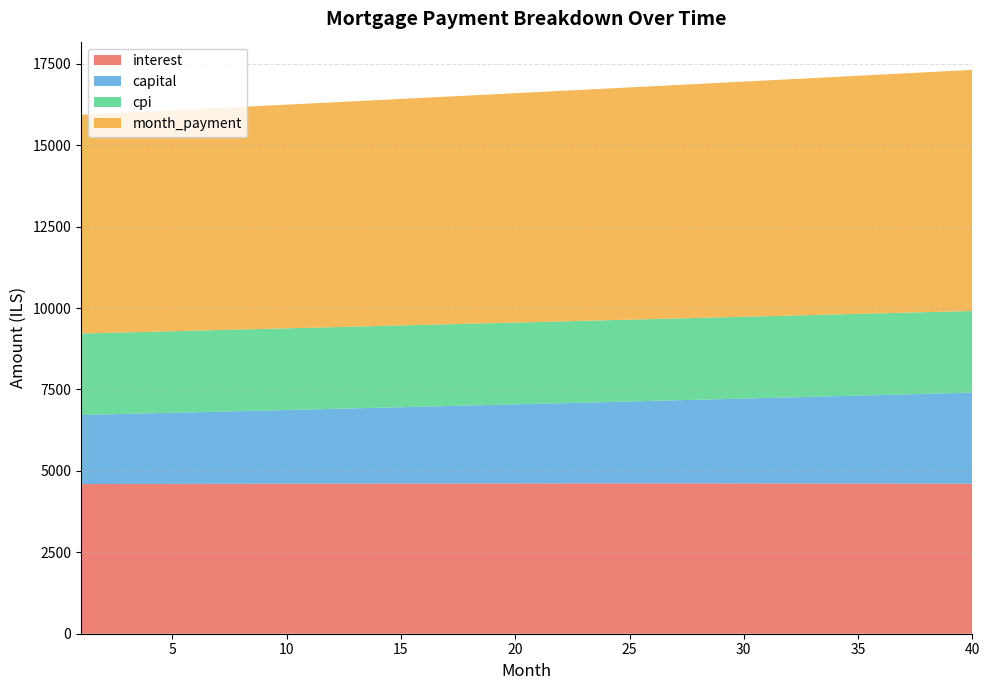

Reading left to right, list all the values displayed in this chart.

interest: 1=4594.8	2=4596.5	3=4598.2	4=4599.8	5=4601.4	6=4602.8	7=4604.2	8=4605.6	9=4606.8	10=4608.0	11=4609.2	12=4610.2	13=4611.2	14=4612.1	15=4613.0	16=4613.8	17=4614.5	18=4615.1	19=4615.6	20=4616.1	21=4616.5	22=4616.8	23=4617.0	24=4617.2	25=4617.2	26=4617.2	27=4617.1	28=4617.0	29=4616.7	30=4616.4	31=4616.0	32=4615.4	33=4614.8	34=4614.2	35=4613.4	36=4612.5	37=4611.6	38=4610.5	39=4609.4	40=4608.2
capital: 1=2121.7	2=2136.7	3=2151.9	4=2167.1	5=2182.5	6=2198.0	7=2213.6	8=2229.3	9=2245.1	10=2261.0	11=2277.1	12=2293.2	13=2309.5	14=2325.9	15=2342.4	16=2359.0	17=2375.8	18=2392.6	19=2409.6	20=2426.7	21=2443.9	22=2461.2	23=2478.7	24=2496.3	25=2514.0	26=2531.8	27=2549.8	28=2567.9	29=2586.1	30=2604.4	31=2622.9	32=2641.5	33=2660.3	34=2679.2	35=2698.2	36=2717.3	37=2736.6	38=2756.0	39=2775.6	40=2795.2
cpi: 1=2500.9	2=2501.9	3=2502.7	4=2503.6	5=2504.4	6=2505.1	7=2505.9	8=2506.6	9=2507.2	10=2507.8	11=2508.4	12=2508.9	13=2509.4	14=2509.9	15=2510.3	16=2510.7	17=2511.0	18=2511.3	19=2511.6	20=2511.8	21=2512.0	22=2512.1	23=2512.2	24=2512.2	25=2512.2	26=2512.2	27=2512.1	28=2511.9	29=2511.7	30=2511.5	31=2511.2	32=2510.9	33=2510.5	34=2510.1	35=2509.6	36=2509.1	37=2508.6	38=2507.9	39=2507.3	40=2506.5
month_payment: 1=6716.5	2=6733.2	3=6750.1	4=6767.0	5=6783.9	6=6800.8	7=6817.8	8=6834.9	9=6852.0	10=6869.1	11=6886.3	12=6903.5	13=6920.7	14=6938.0	15=6955.4	16=6972.8	17=6990.2	18=7007.7	19=7025.2	20=7042.8	21=7060.4	22=7078.0	23=7095.7	24=7113.5	25=7131.2	26=7149.1	27=7166.9	28=7184.9	29=7202.8	30=7220.8	31=7238.9	32=7257.0	33=7275.1	34=7293.3	35=7311.5	36=7329.8	37=7348.1	38=7366.5	39=7384.9	40=7403.4